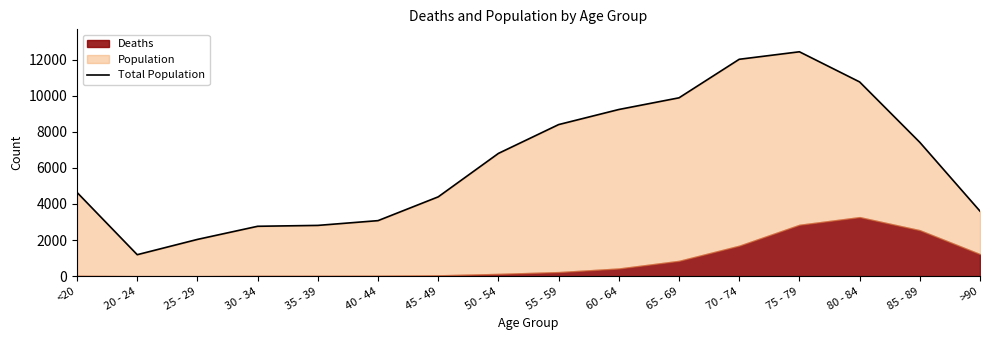

What is the ratio of the value at 75 - 79 to the value at >90?

3.5